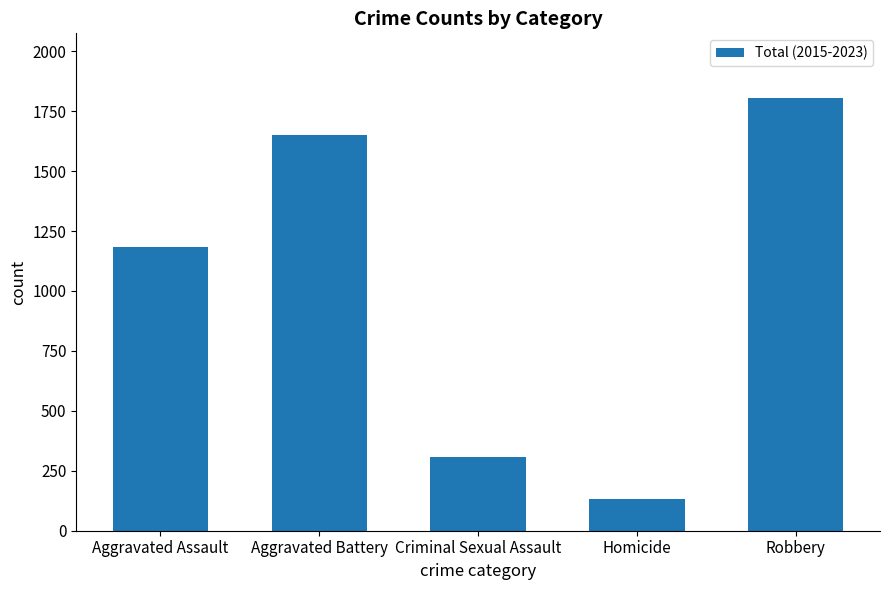

Rank the categories by value from lowest to highest.

Homicide, Criminal Sexual Assault, Aggravated Assault, Aggravated Battery, Robbery